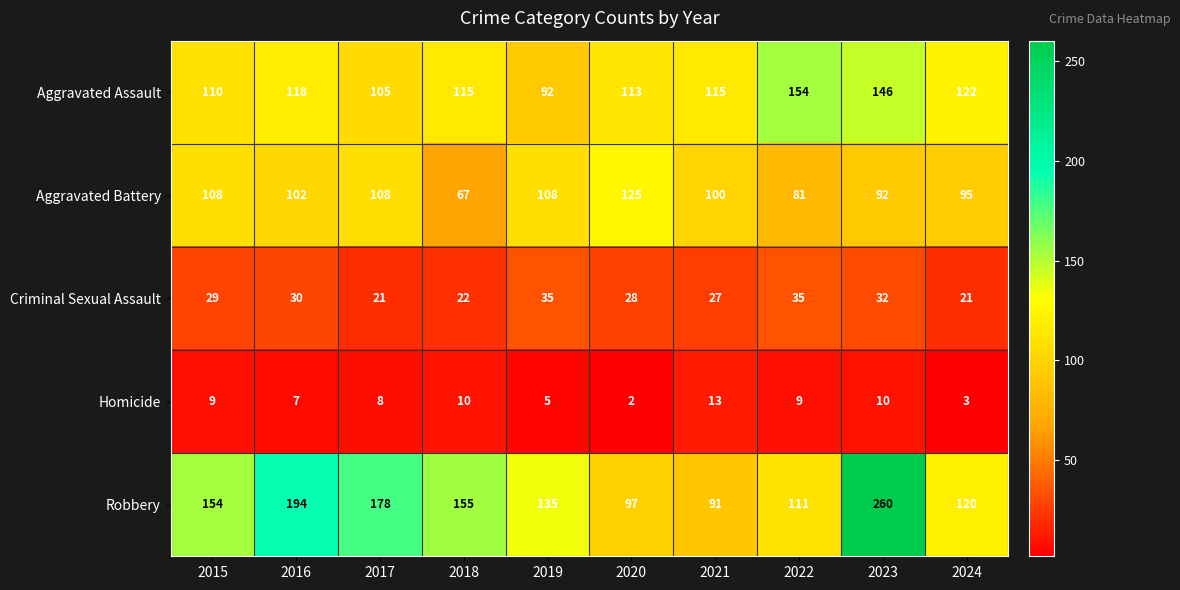

True or false: Robbery has a value of 111 at 2022.

True